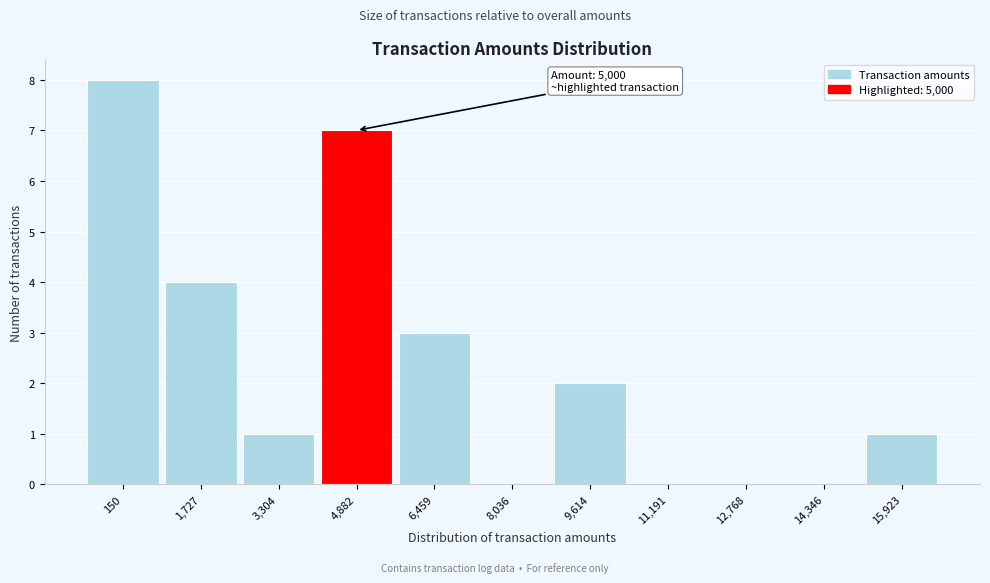

Reading left to right, list all the values displayed in this chart.

150=8	1,727=4	3,304=1	4,882=7	6,459=3	8,036=0	9,614=2	11,191=0	12,768=0	14,346=0	15,923=1